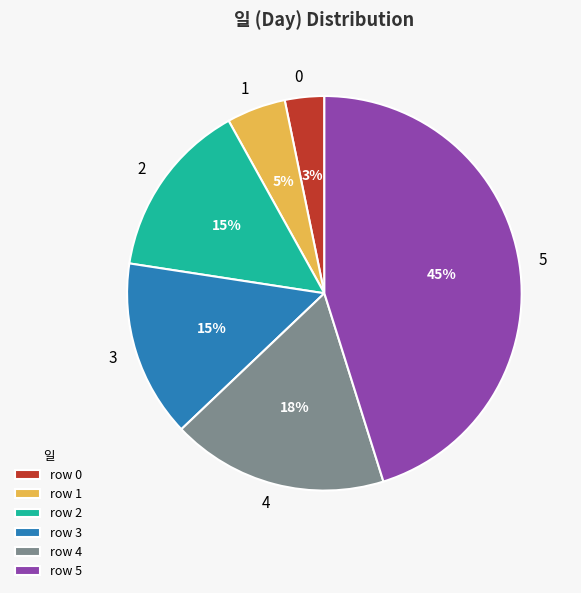

Is the sum of 5 and 0 greater than half?

No